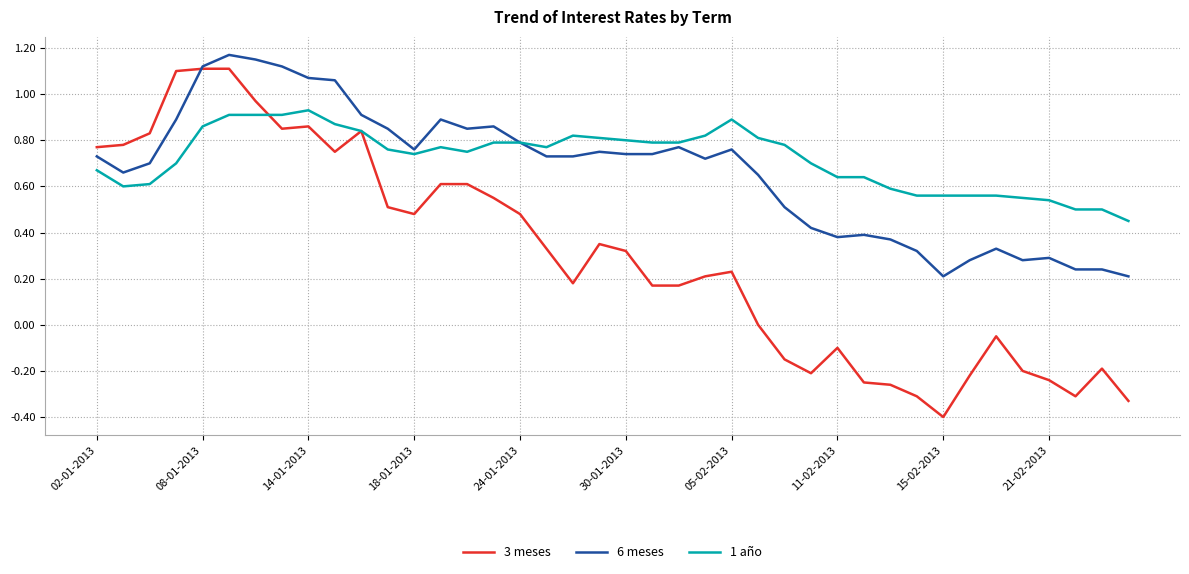

What is the minimum value shown in the chart?

-0.4